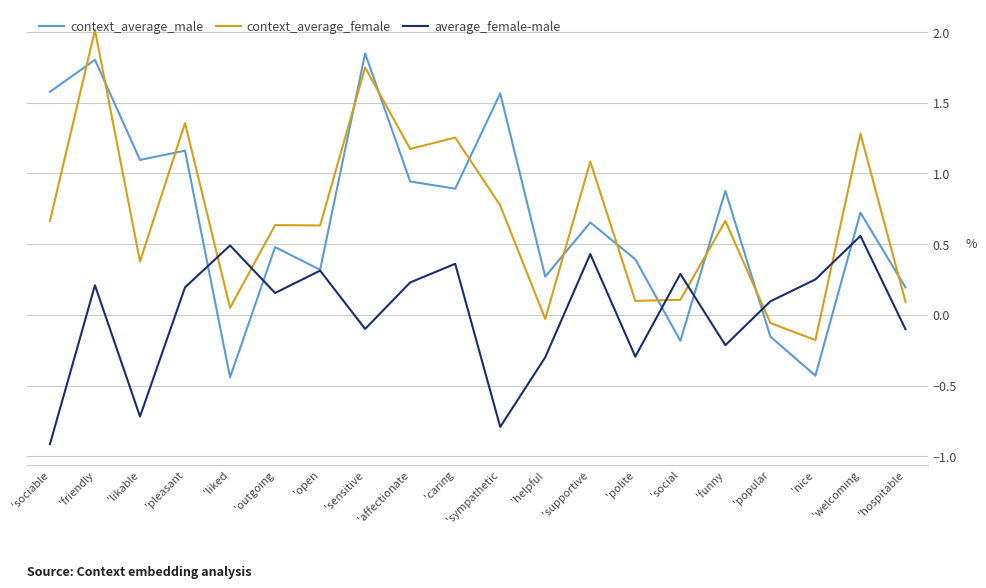

How many lines are shown in the chart?

3